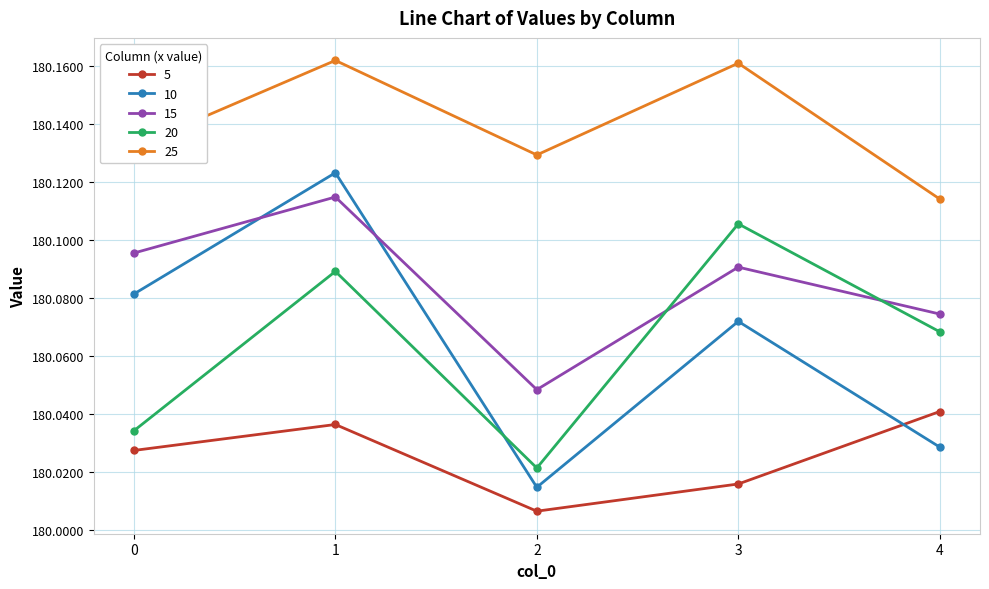

How many interior local peaks does the 5 series have?

1